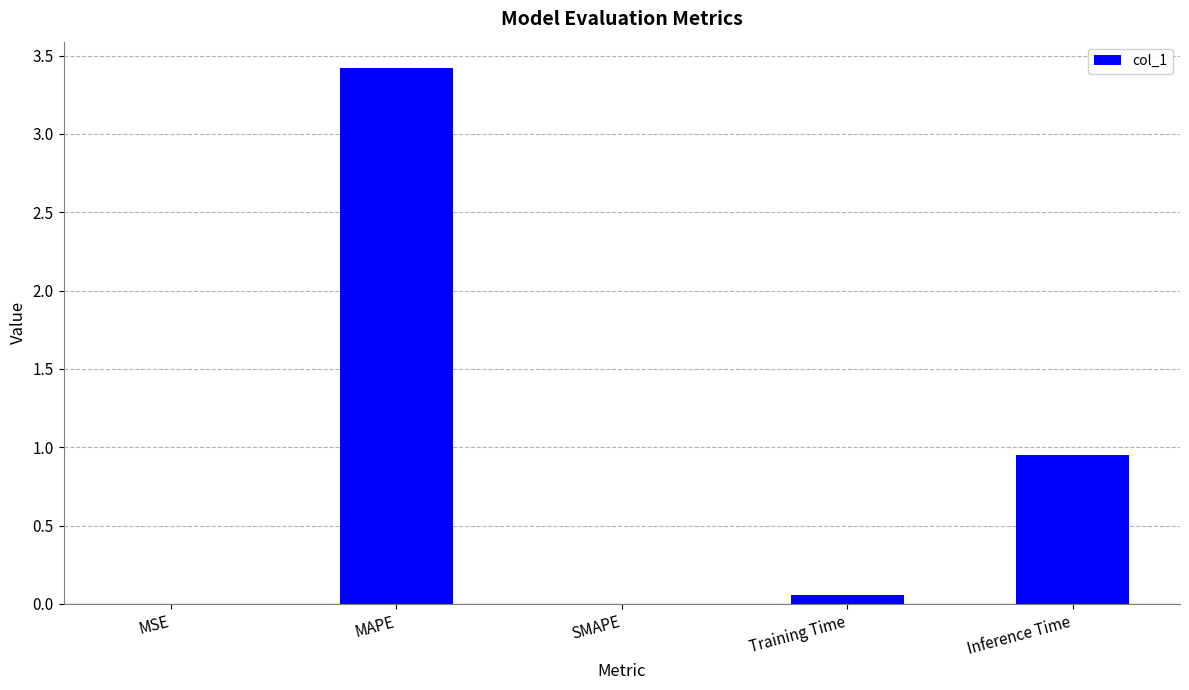

At which label is the value closest to 1?

Inference Time